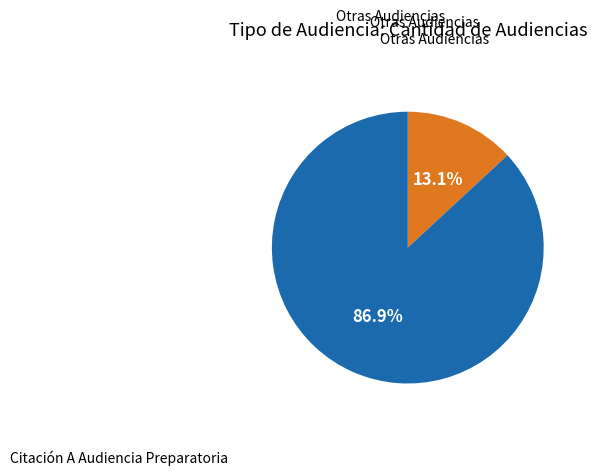

Is there any slice that represents more than half of the pie?

Yes